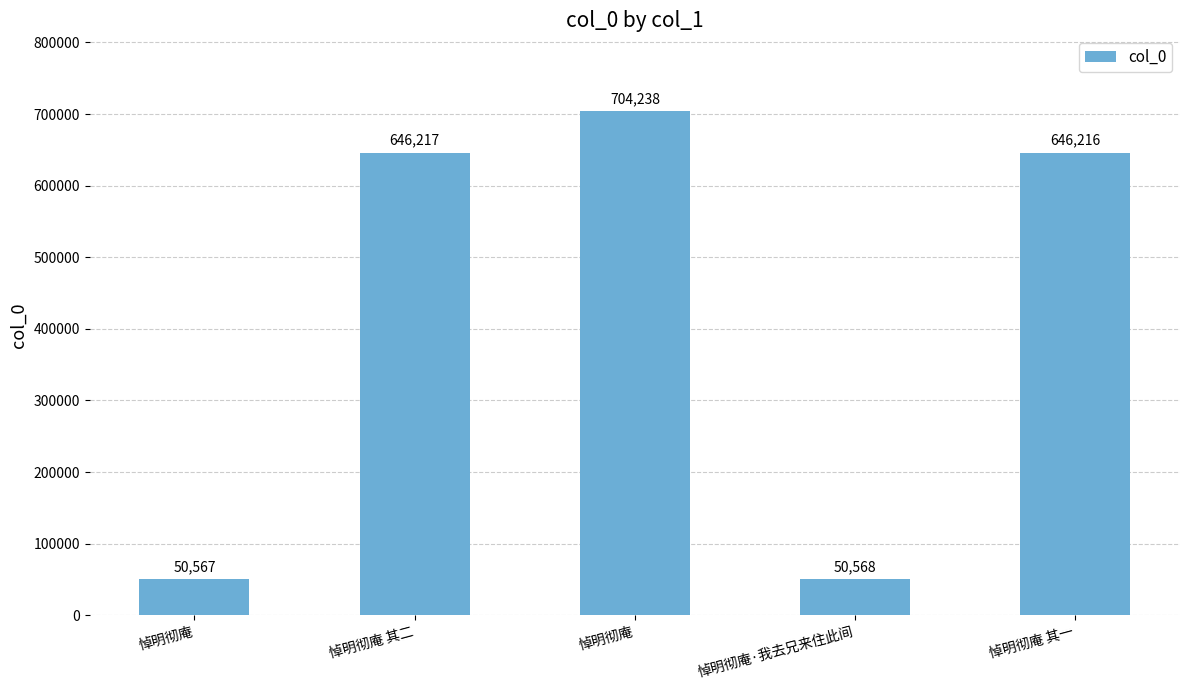

Does the chart contain stacked bars?

No